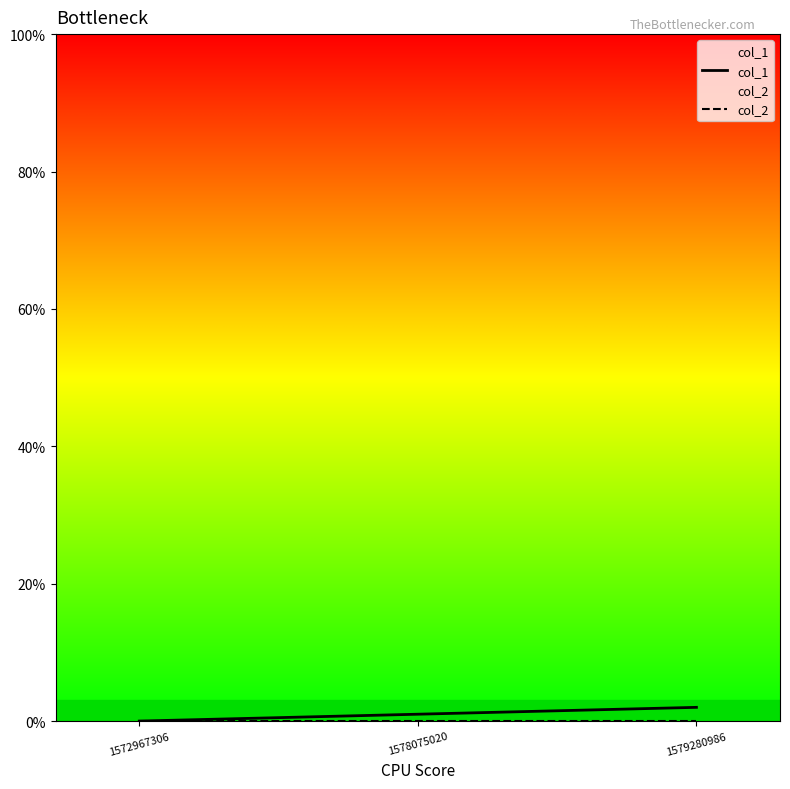

Between 1578075020 and 1579280986, which is larger?

1579280986